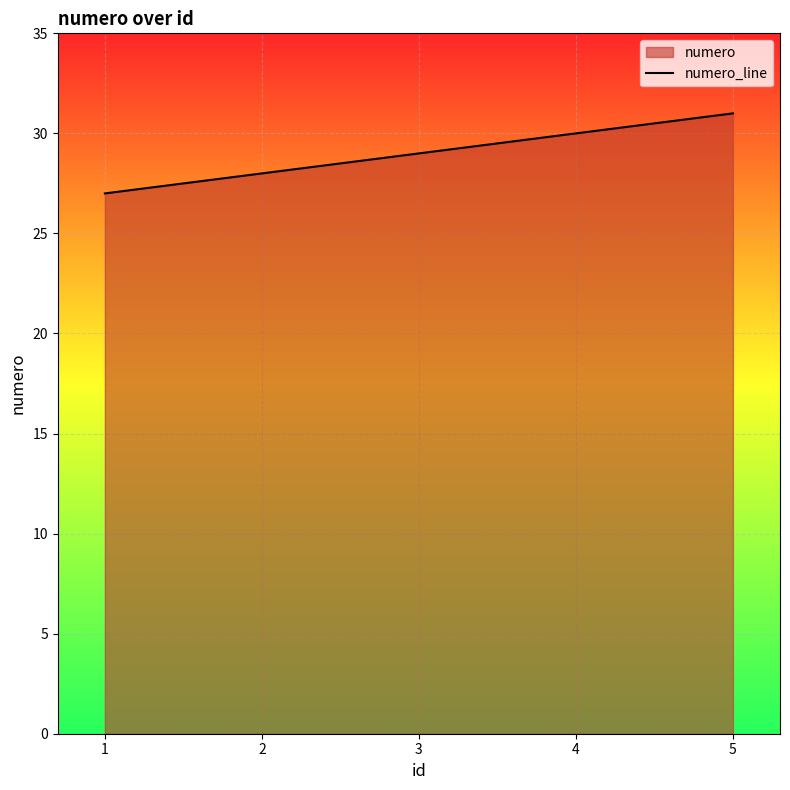

Count the number of data series in this chart.

1